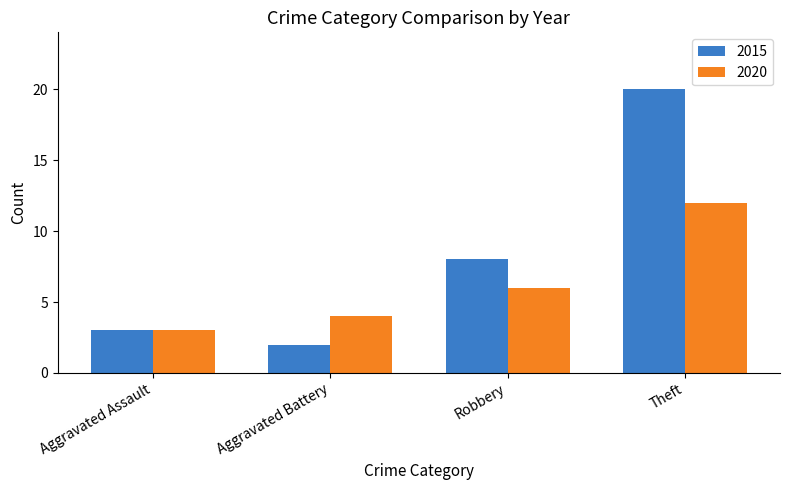

What position from the right is Aggravated Assault?

4